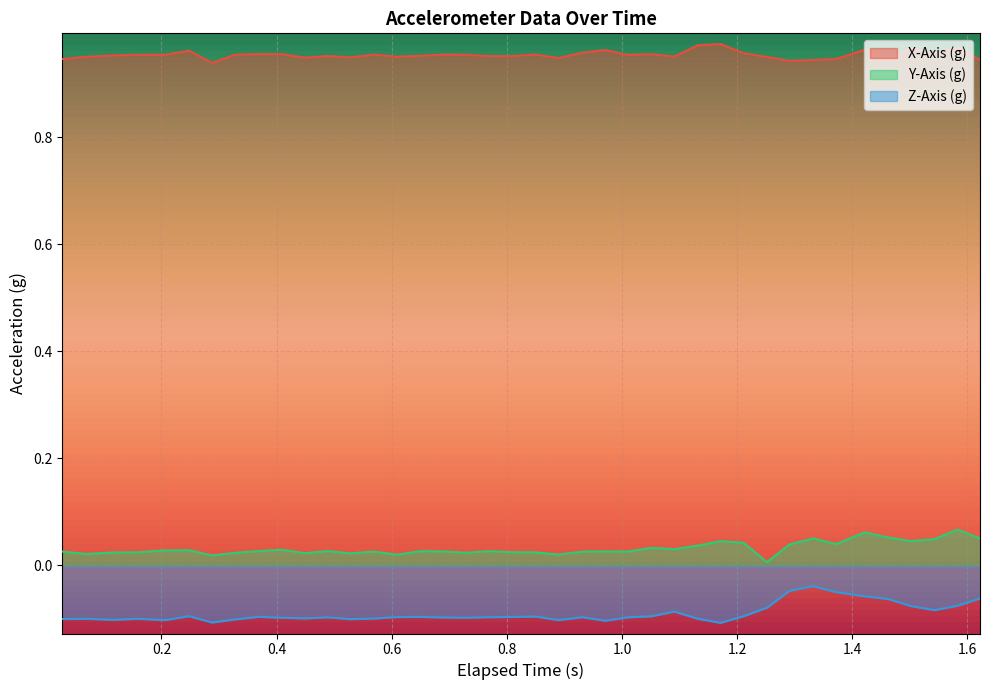

True or false: Y-Axis (g) and X-Axis (g) intersect in this chart.

False